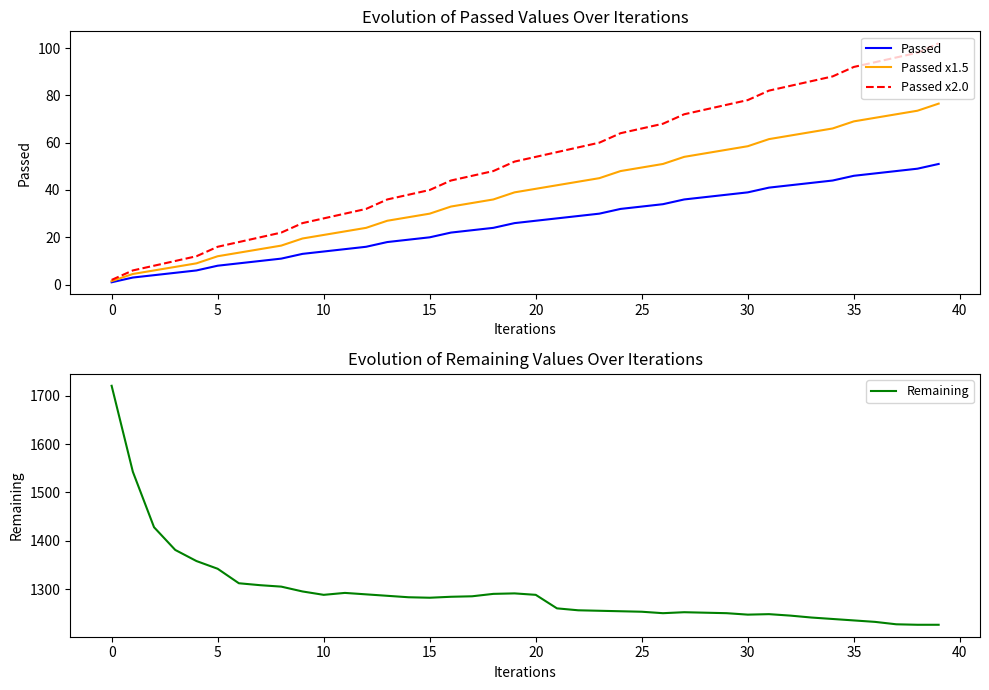

True or false: Passed has a value of 28.6 at 15.

False